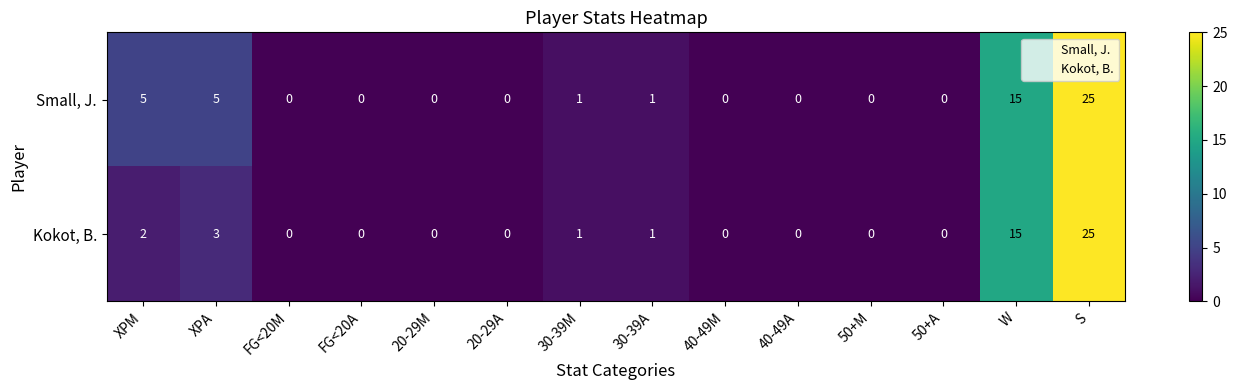

Is it true that Small, J. equals 5 at XPA?

True